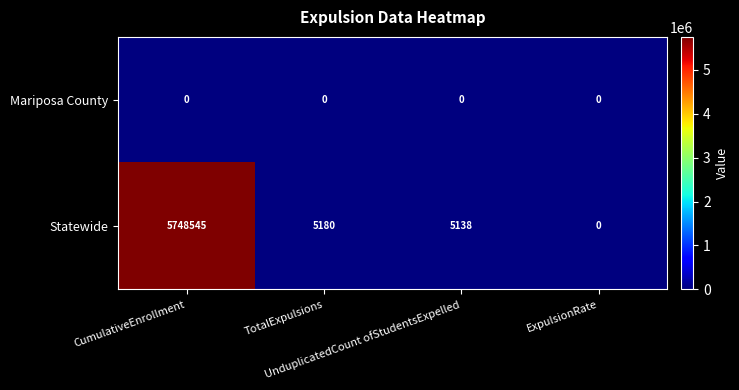

At which category is the sum across all series the highest?

CumulativeEnrollment